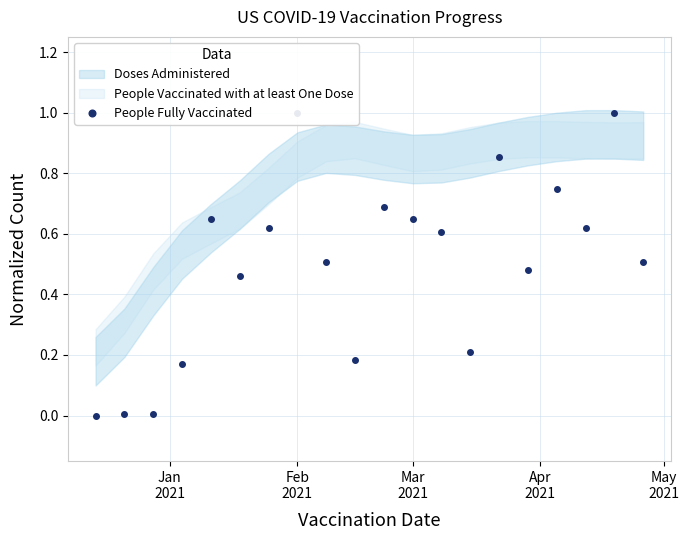

What is the sum of all values?

10.0